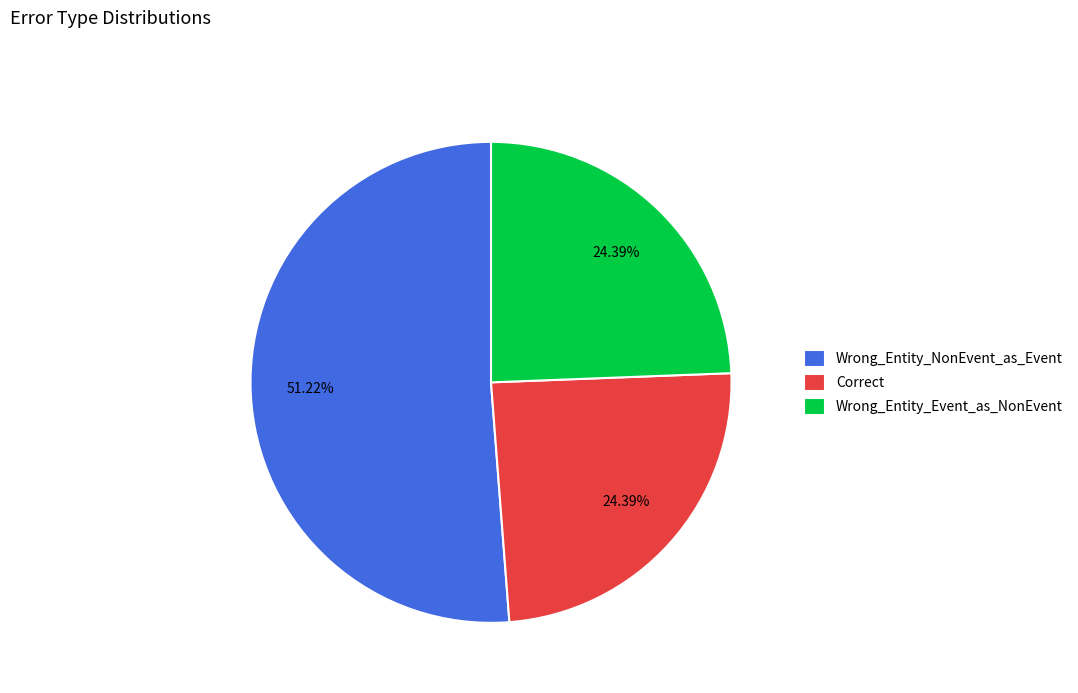

How many slices are in this pie chart?

3